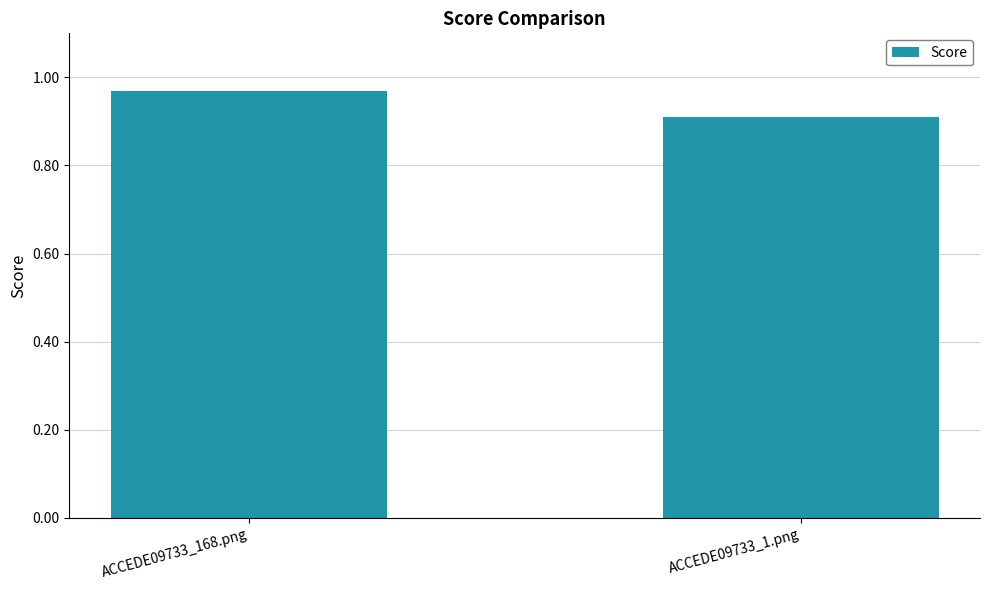

Which label corresponds to the smallest value in the chart?

ACCEDE09733_1.png